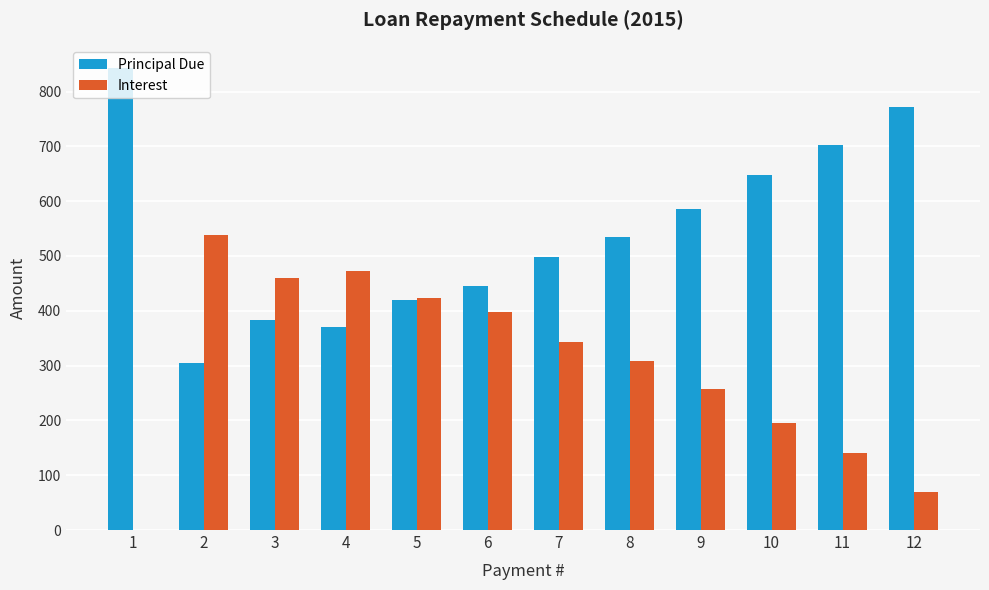

What is the total value across all series at 3?

842.0